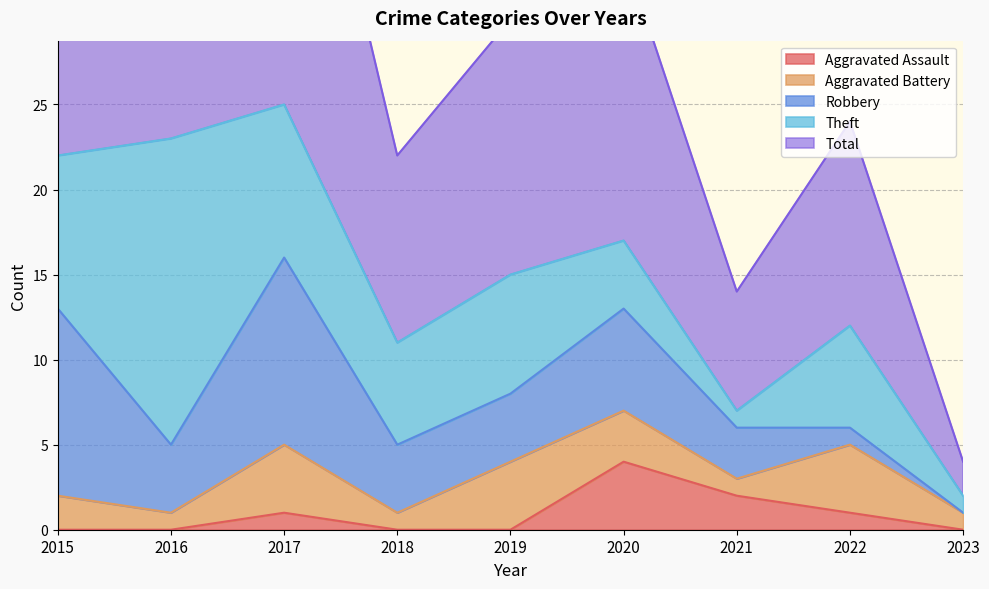

Reading left to right, extract all data points from this chart.

Aggravated Assault: 2015=0	2016=0	2017=1	2018=0	2019=0	2020=4	2021=2	2022=1	2023=0
Aggravated Battery: 2015=2	2016=1	2017=4	2018=1	2019=4	2020=3	2021=1	2022=4	2023=1
Robbery: 2015=11	2016=4	2017=11	2018=4	2019=4	2020=6	2021=3	2022=1	2023=0
Theft: 2015=9	2016=18	2017=9	2018=6	2019=7	2020=4	2021=1	2022=6	2023=1
Total: 2015=23	2016=23	2017=25	2018=11	2019=15	2020=17	2021=7	2022=12	2023=2